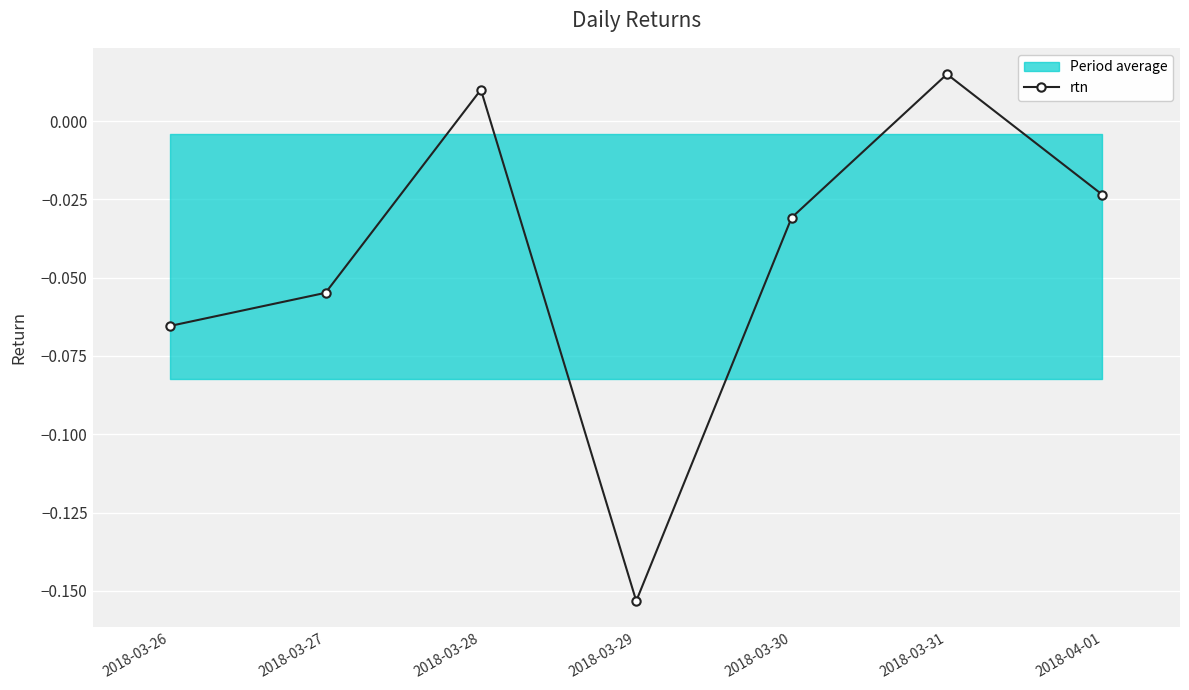

Where does the data first go above 0?

2018-03-28